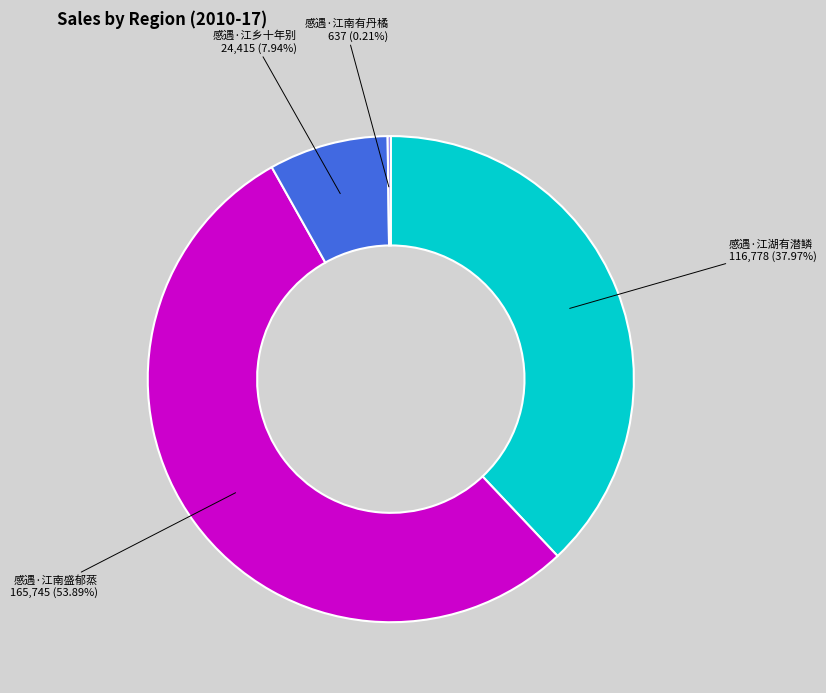

Which category has the biggest portion of the pie?

感遇·江南盛郁蒸